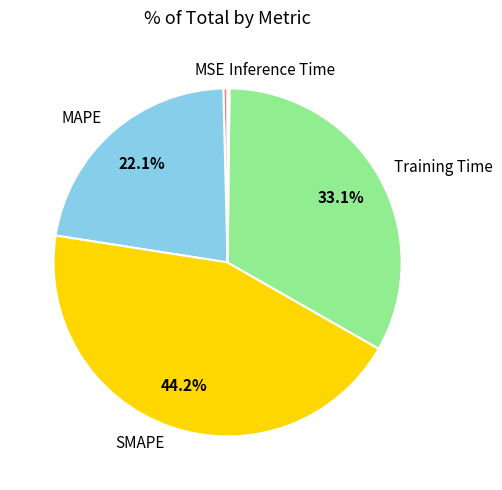

Combined, what portion of the pie is MAPE and SMAPE?

66.3%